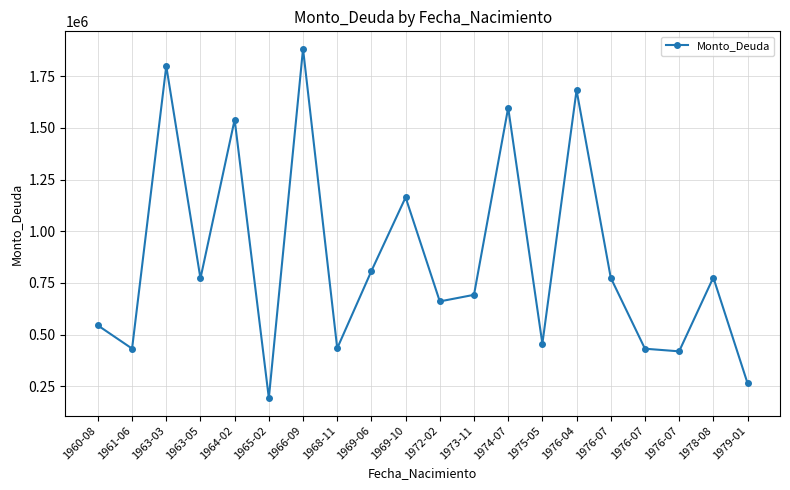

How many series are shown in this chart?

1